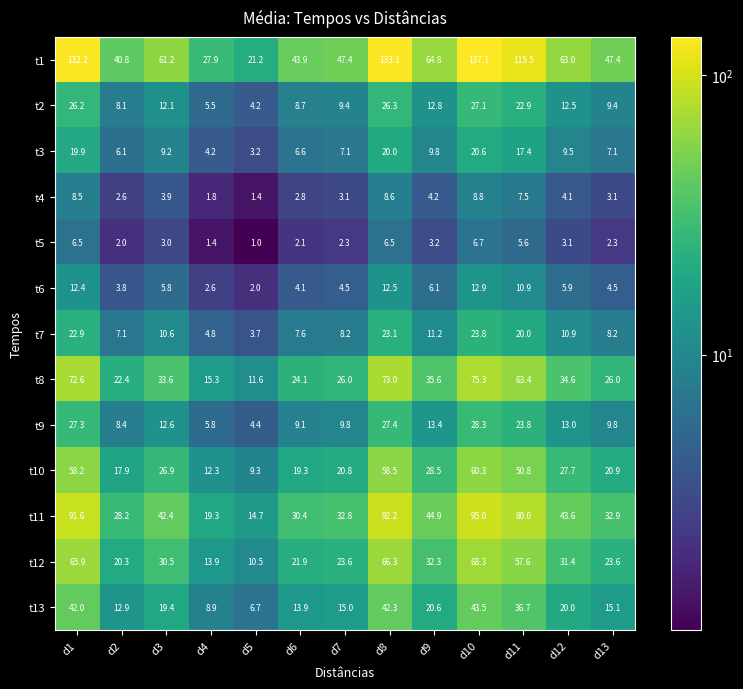

Rank the series by their maximum value, from highest to lowest.

t1, t11, t8, t12, t10, t13, t9, t2, t7, t3, t6, t4, t5